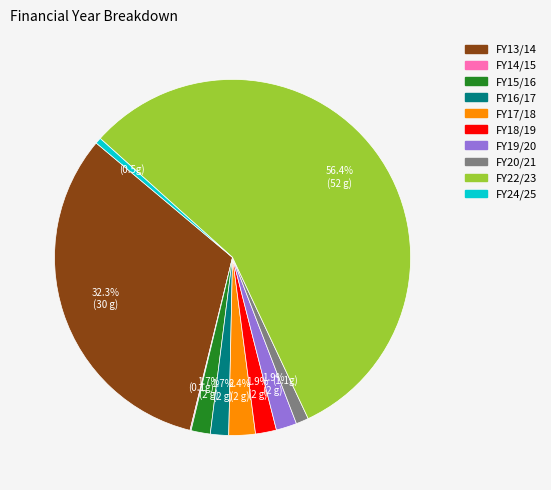

Between FY15/16 and FY24/25, which is larger?

FY15/16